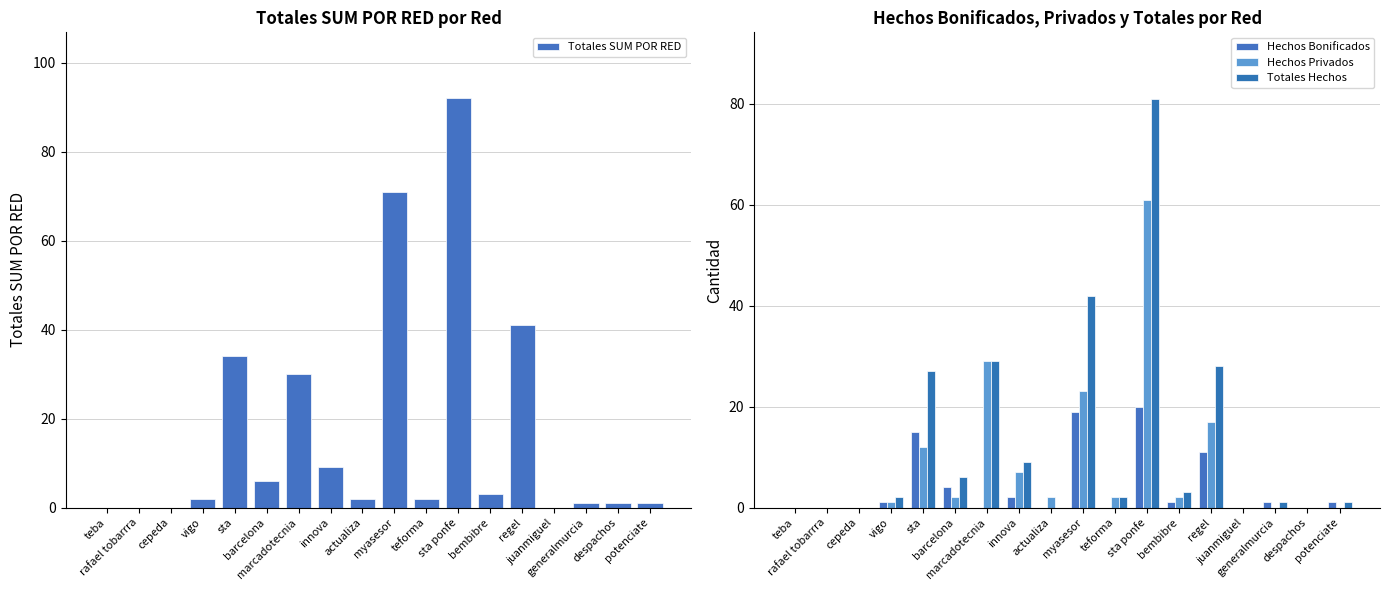

What is the highest value of the Totales Hechos series?

81